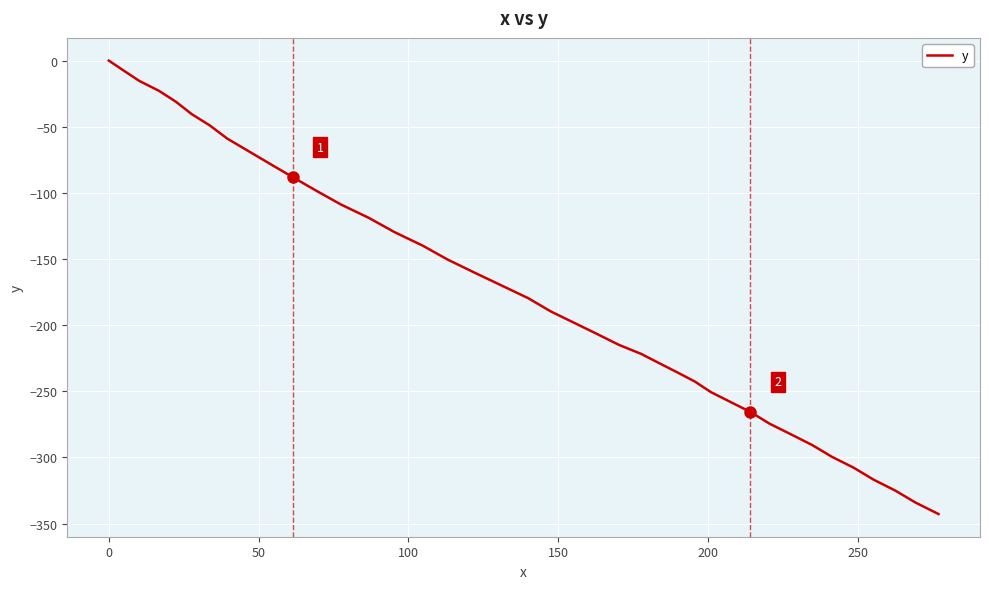

What is the difference between the maximum and minimum values?

342.8